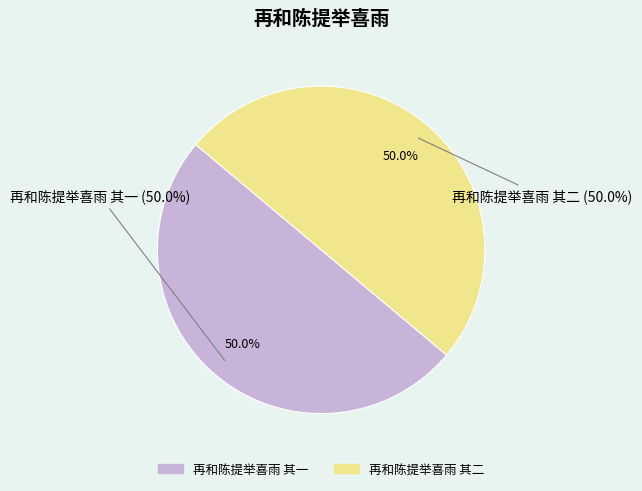

Which category has the biggest portion of the pie?

再和陈提举喜雨 其二